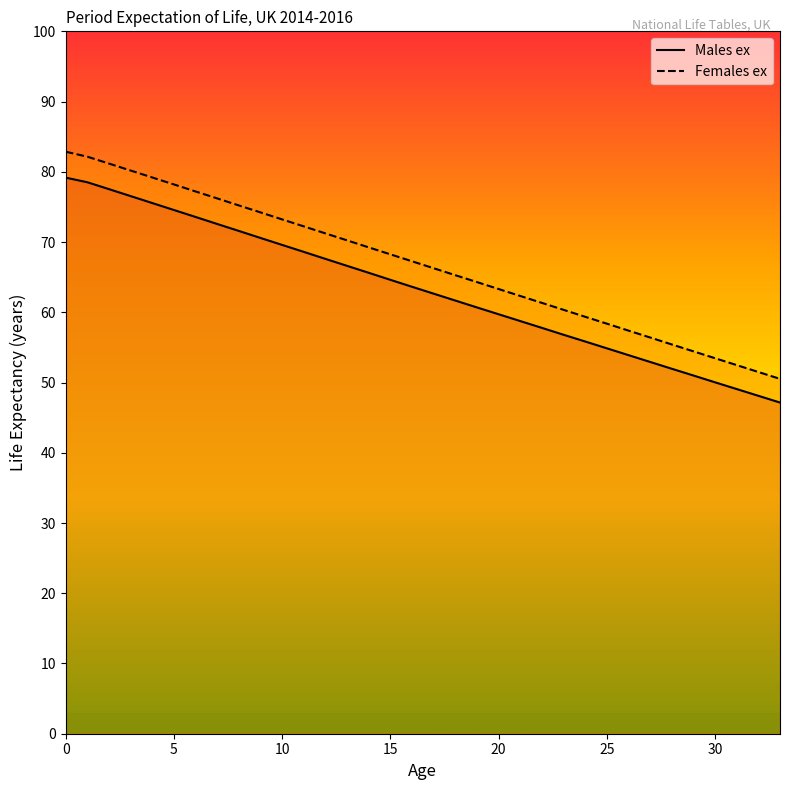

Does the chart have visible grid lines?

No